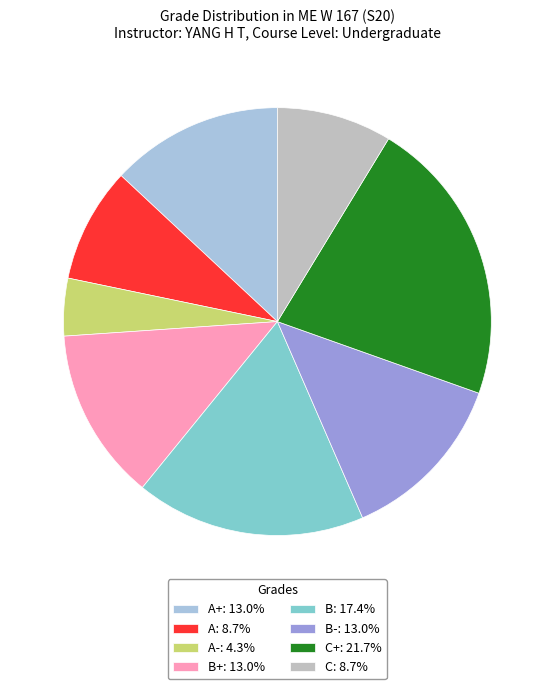

Is there any slice that represents more than half of the pie?

No